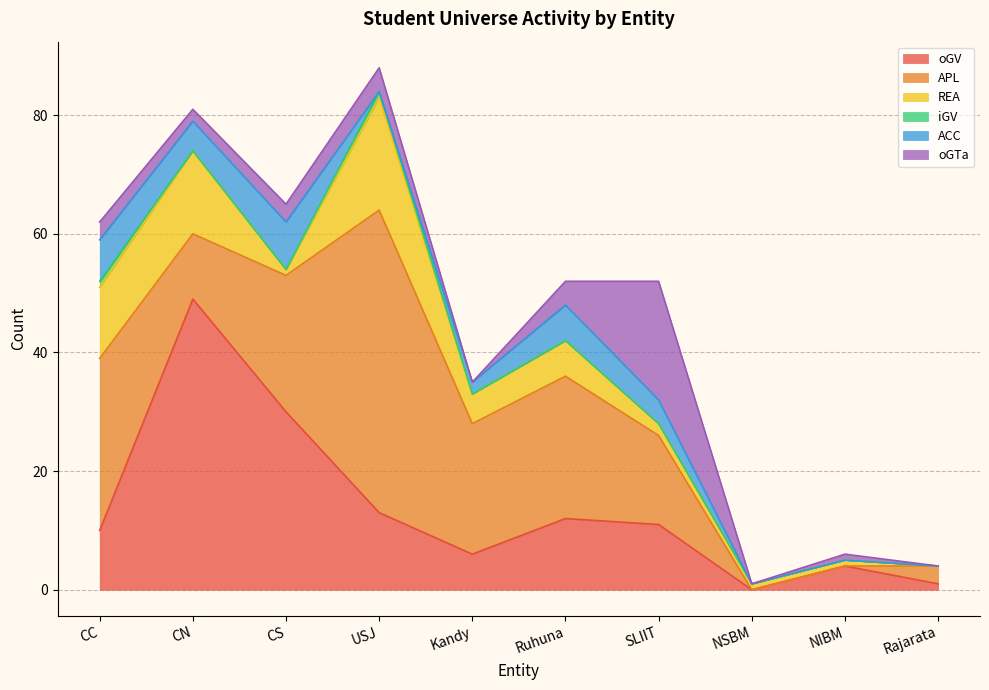

The value of ACC at USJ is 0. True or false?

True